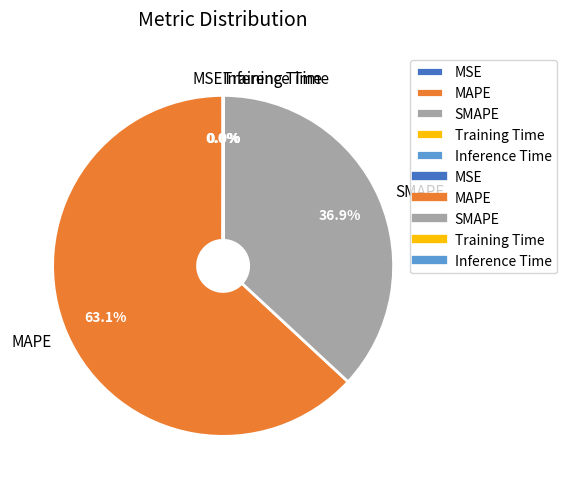

Approximately how many times larger is the value at MAPE compared to SMAPE?

1.7